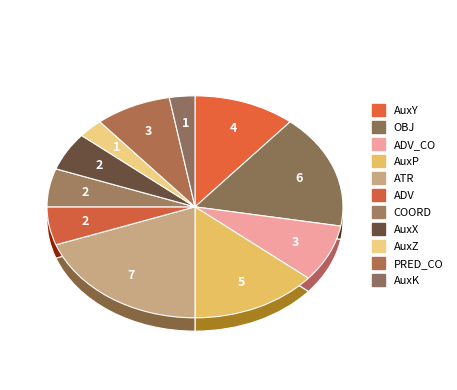

What is the smallest slice in the pie chart?

AuxZ